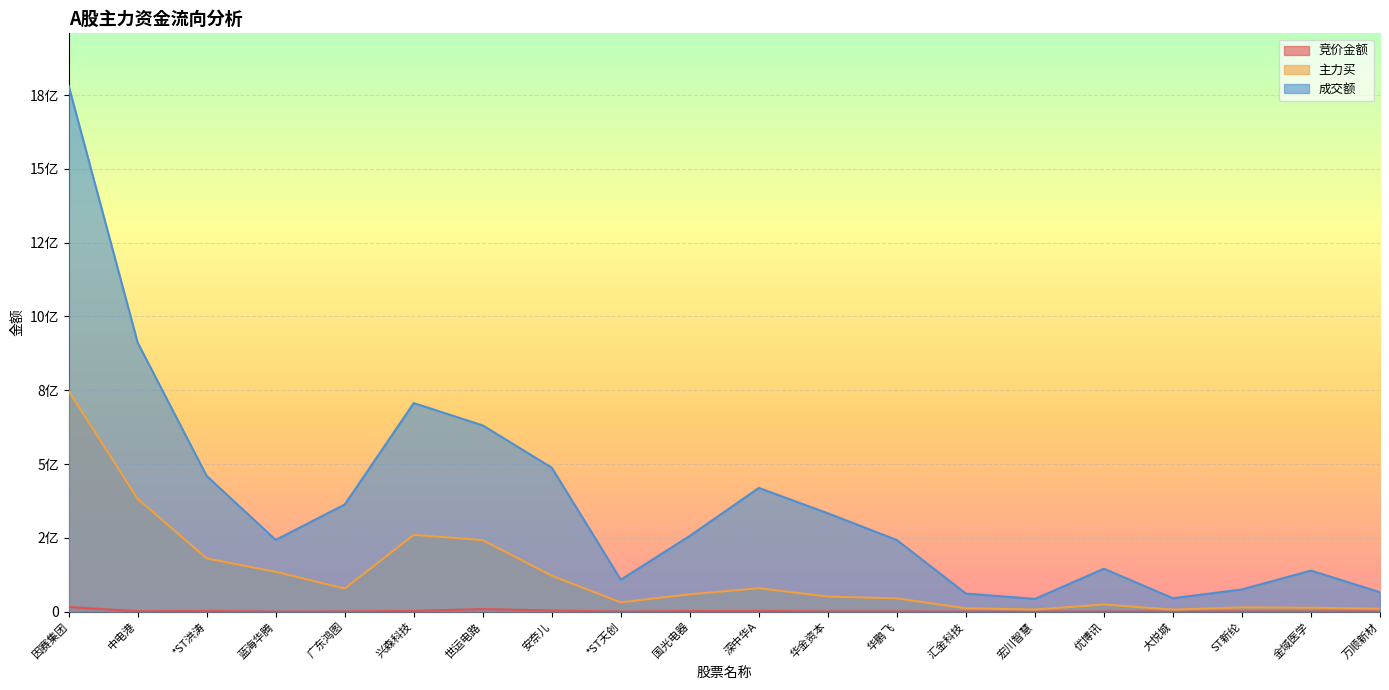

True or false: 竞价金额 and 主力买 cross at least once.

False